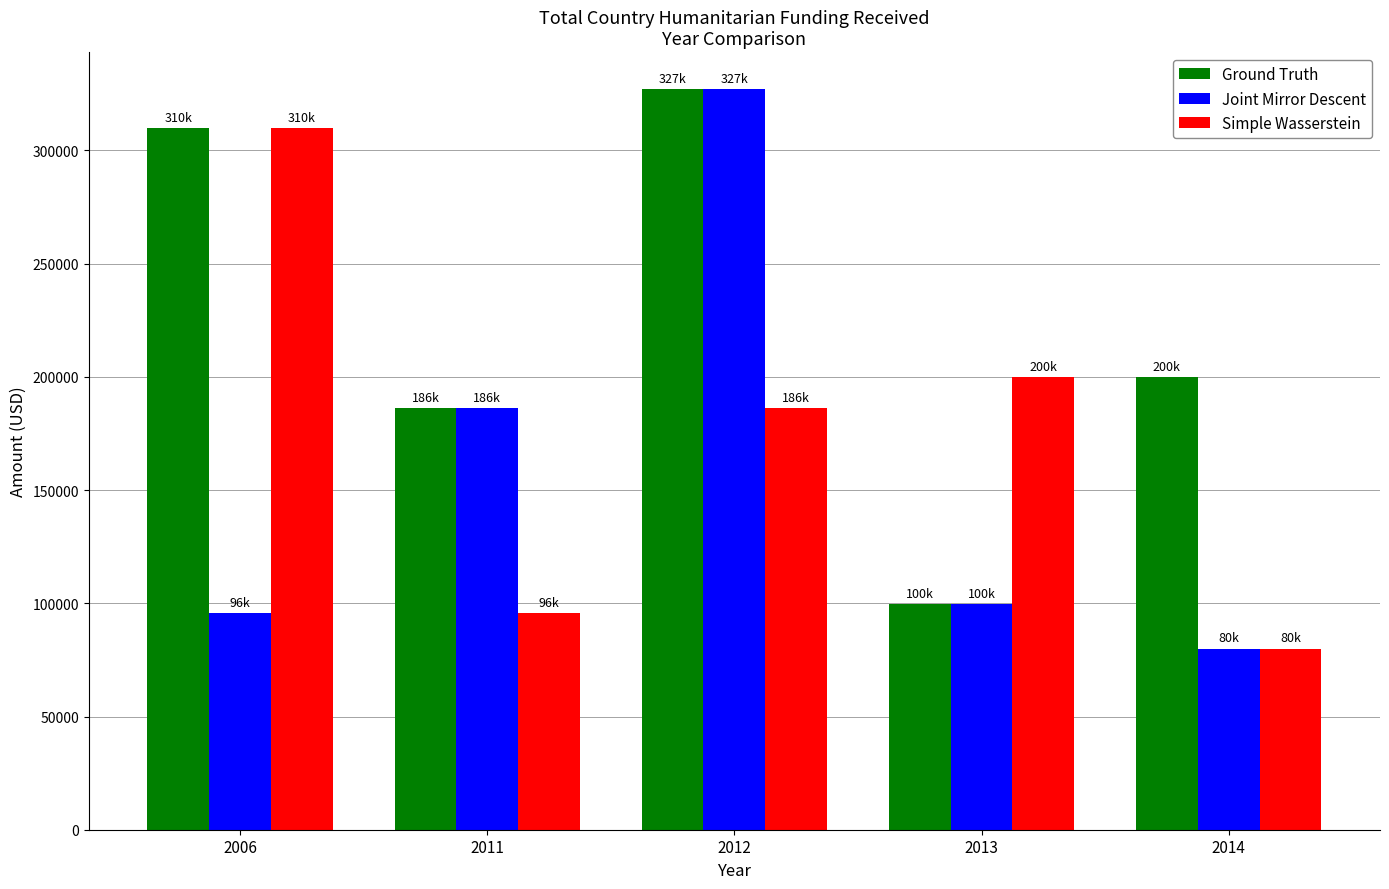

The Ground Truth series shows 327081 at 2012. True or false?

True